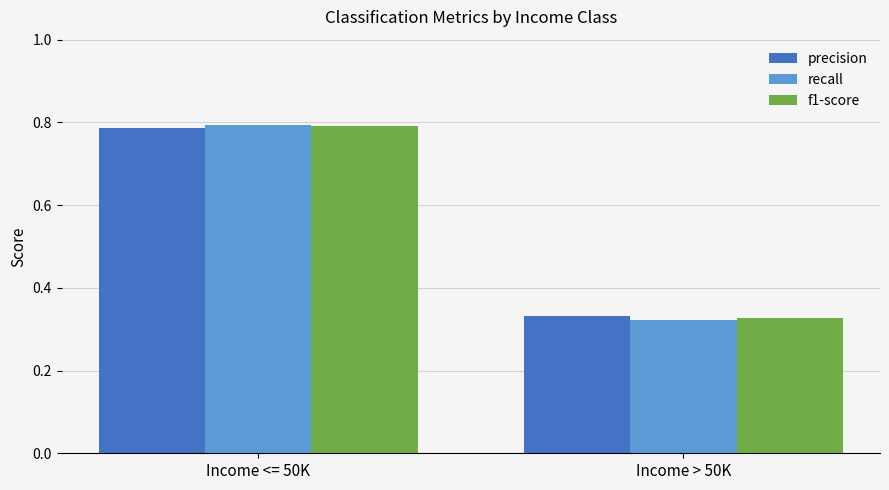

Is it true that recall equals 0.2 at Income > 50K?

False